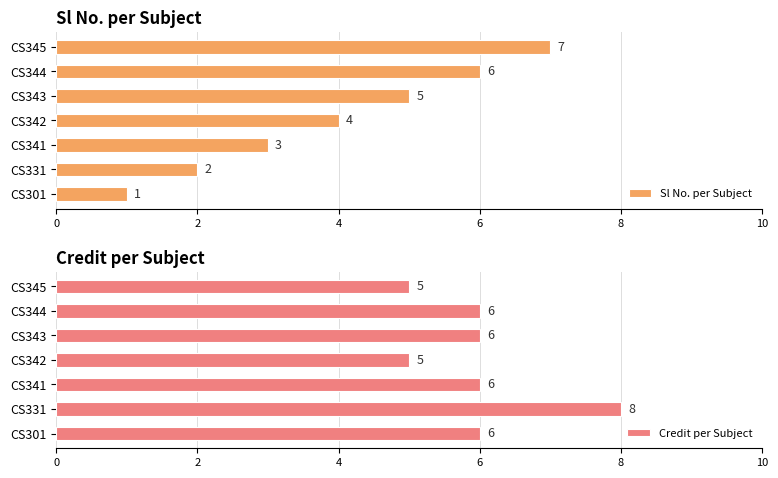

What is the smallest value displayed?

1